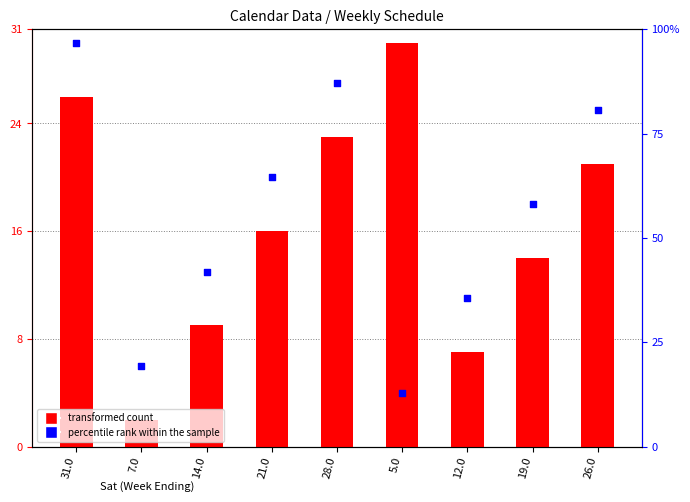

Which series contains the lowest Y value?

transformed count